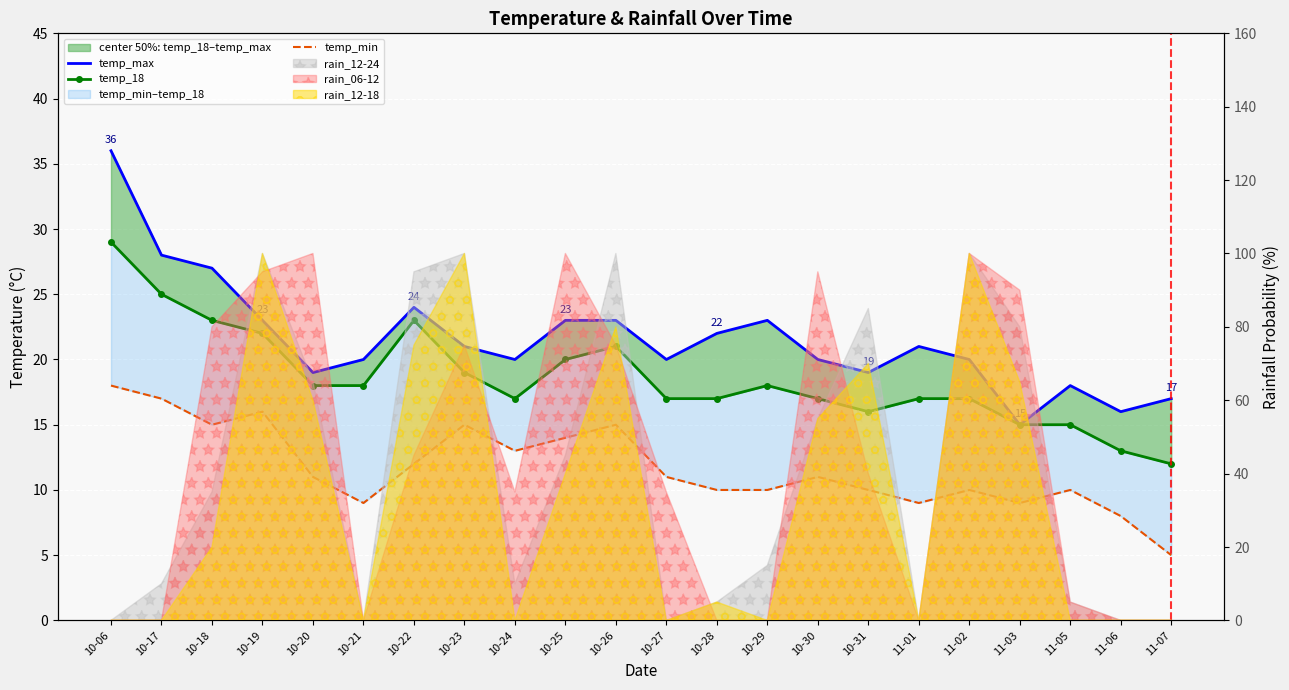

What is the sum of all temp_min values?

258